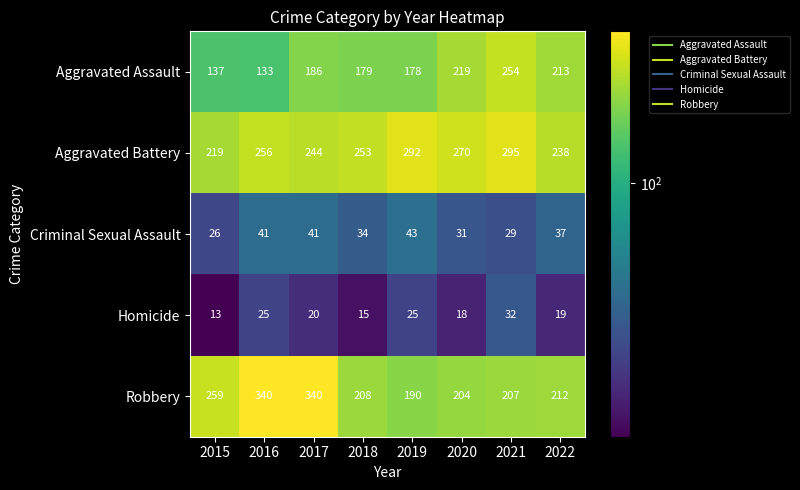

Which label corresponds to the smallest value in the chart?

2015